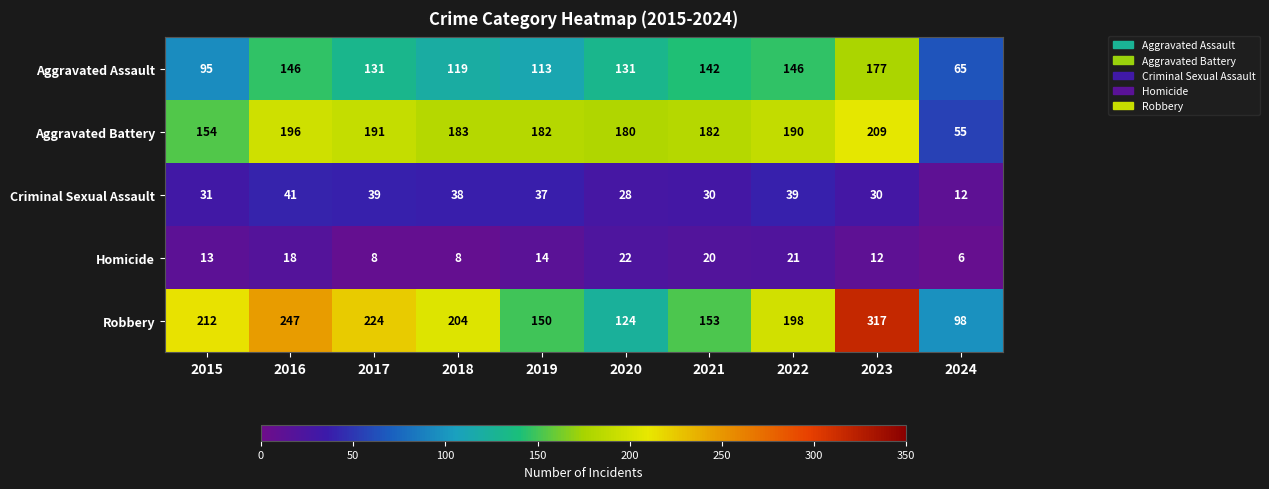

The Aggravated Assault series shows 146 at 2016. True or false?

True